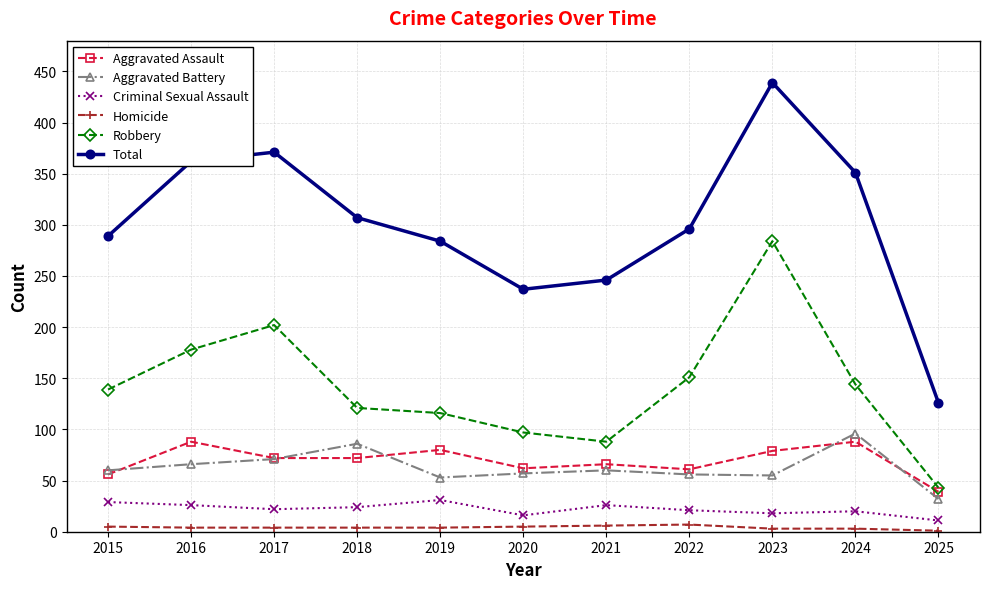

At which label does Aggravated Assault reach its minimum?

2025